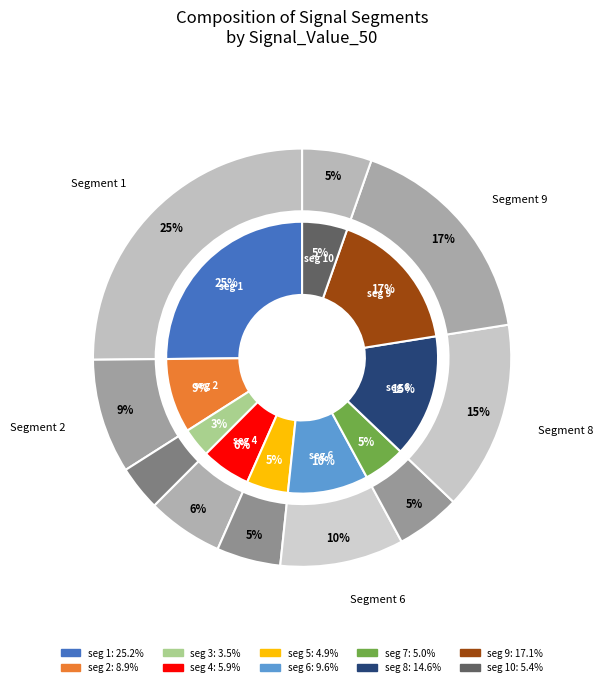

To the nearest percent, what portion does signal segment 7 represent?

5%